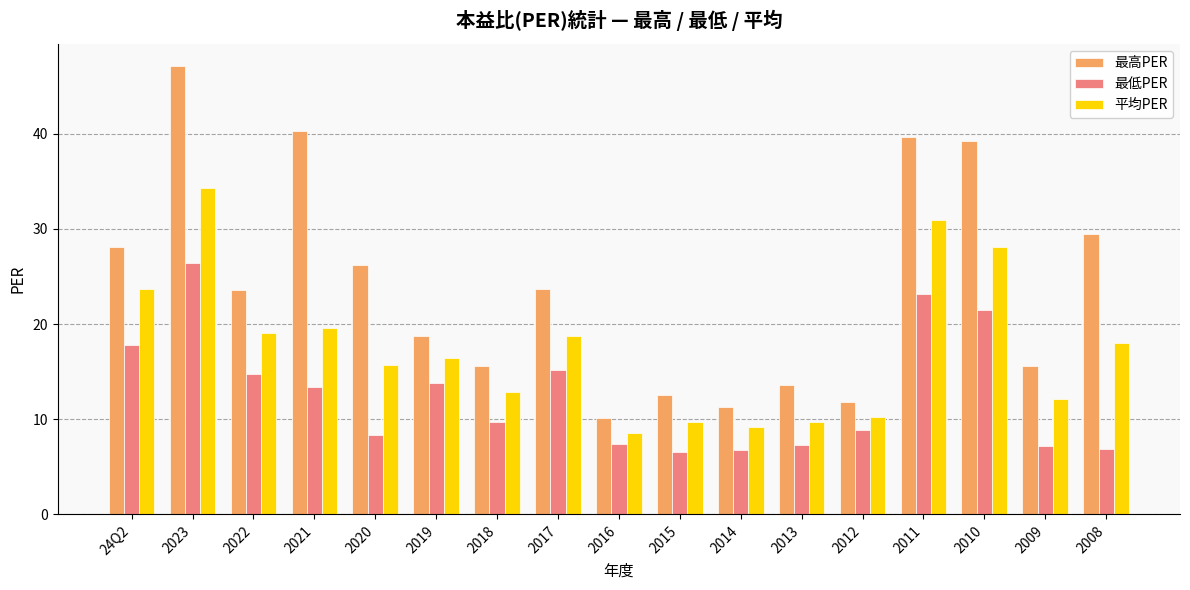

Count the number of categories in the chart.

17